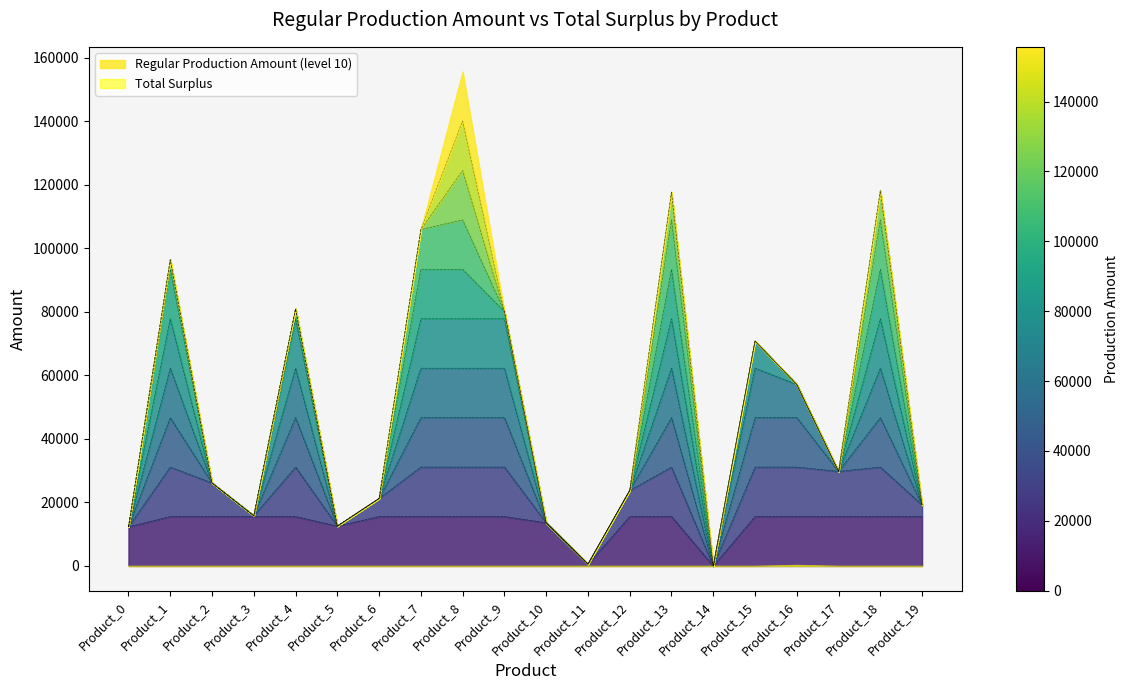

True or false: the data shows 31858.8 at Product_8.

False